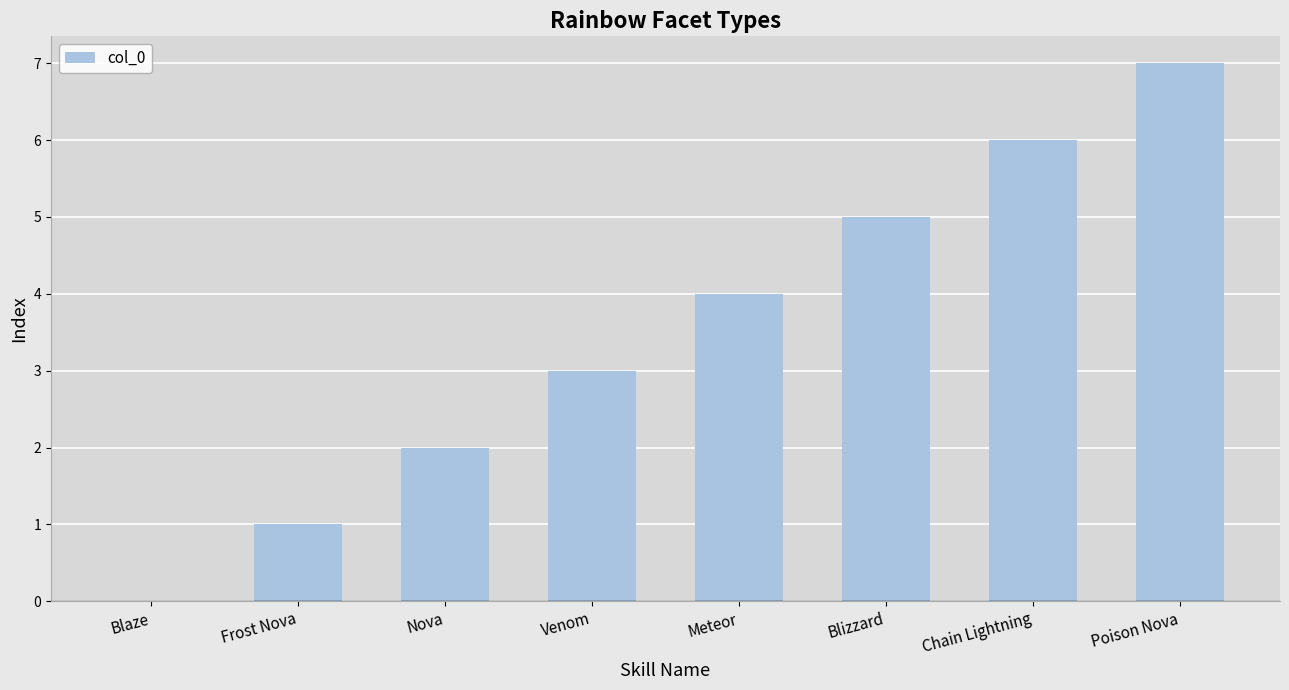

What is the sum of all values?

28